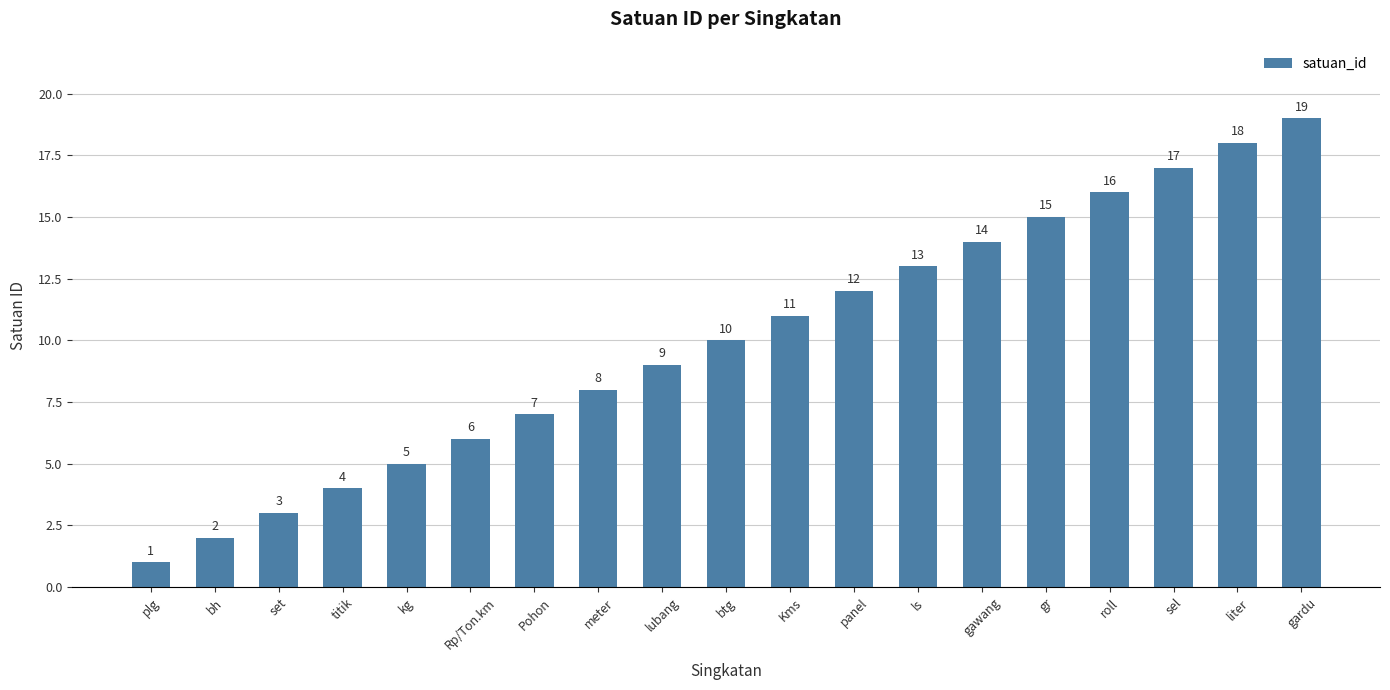

What is the minimum value shown in the chart?

1